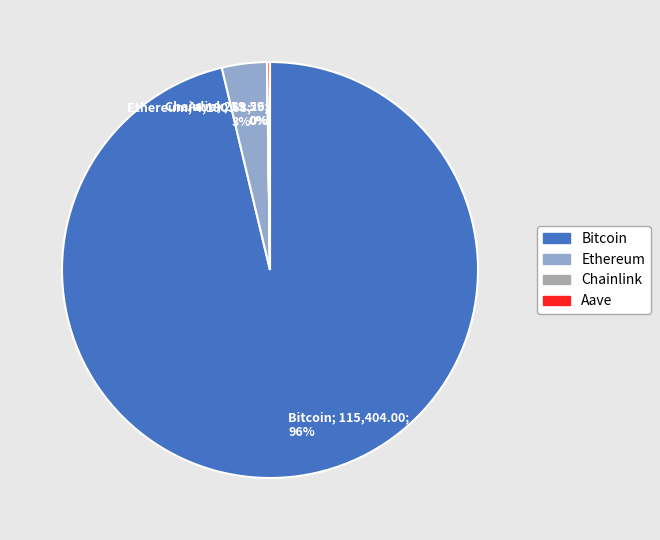

What is the largest slice in the pie chart?

Bitcoin